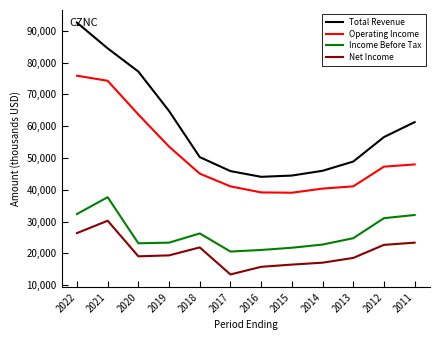

True or false: Total Revenue and Income Before Tax intersect in this chart.

False